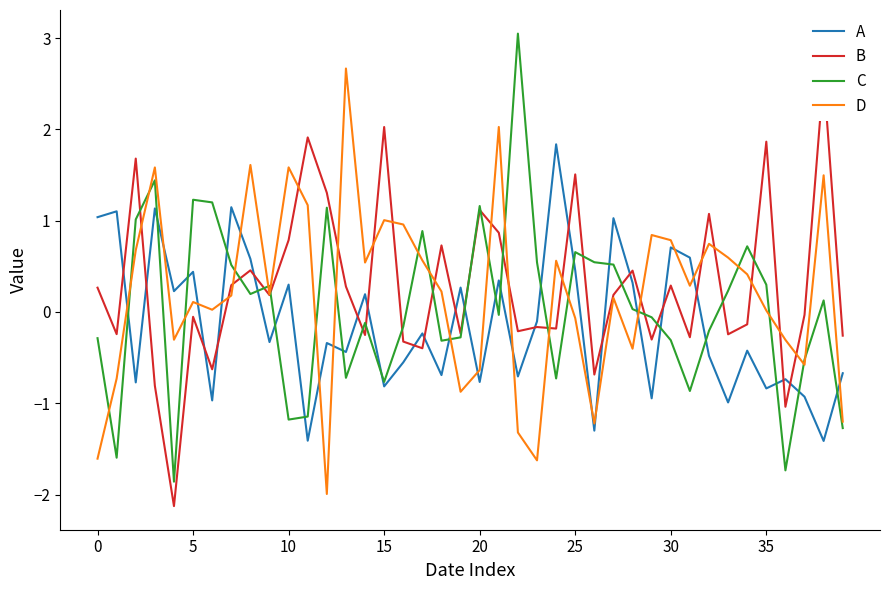

What is the difference between the second highest and minimum values in the B series?

4.2